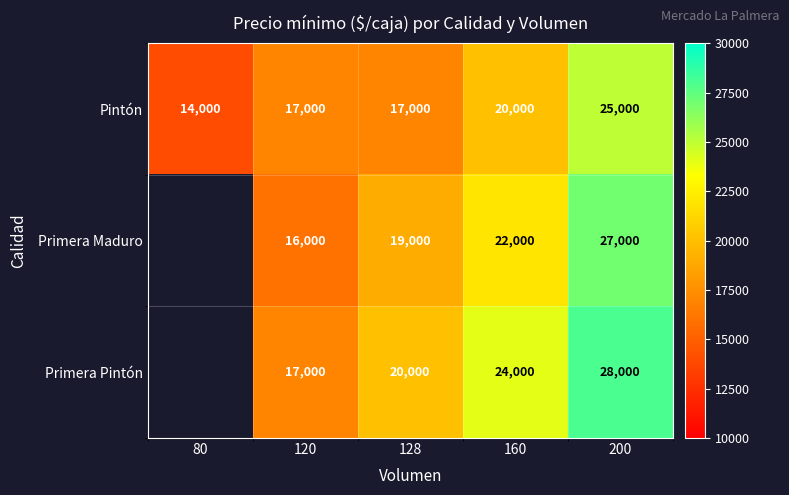

How many data points in Pintón are less than 17000?

1